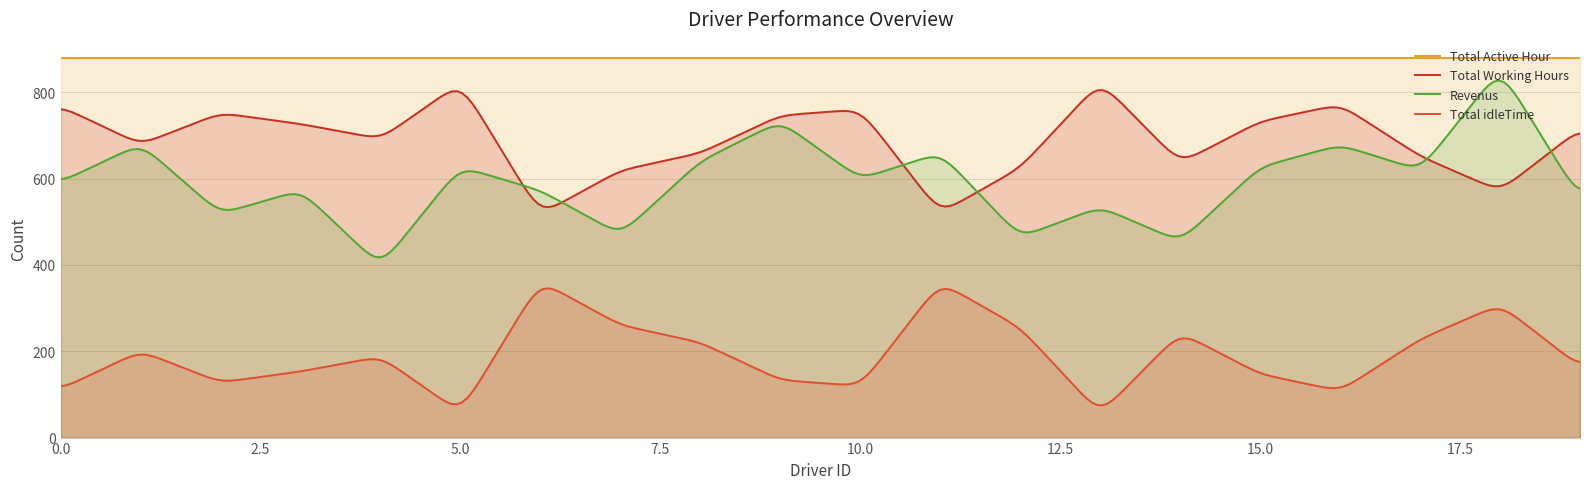

Which series has the largest total across all categories?

Total Active Hour